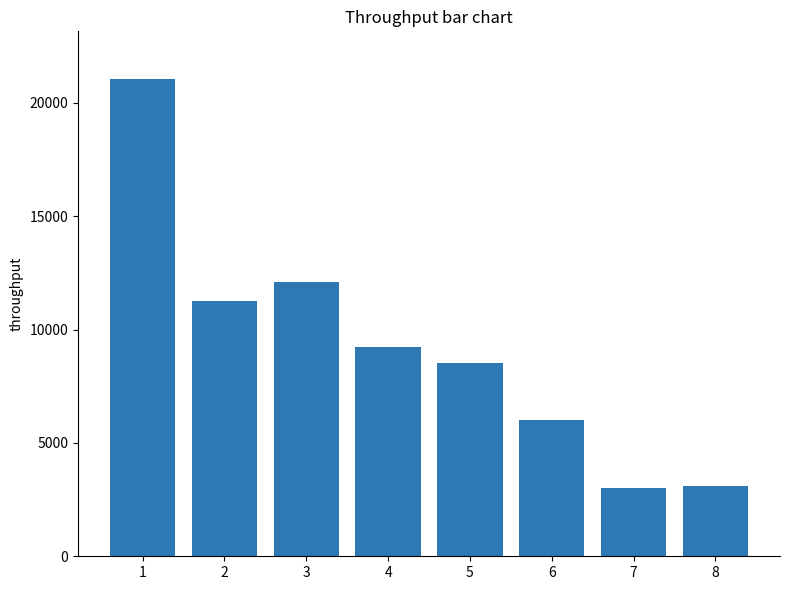

What is the value of the 7th bar from the left?

3023